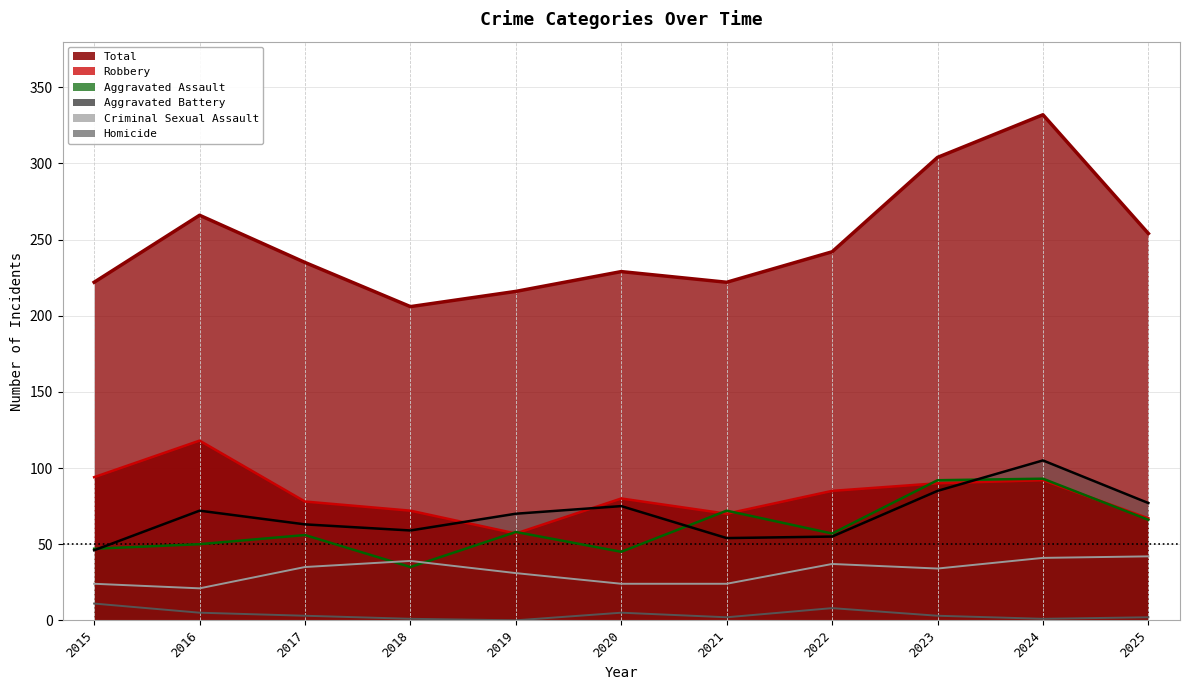

Reading left to right, extract all data points from this chart.

Aggravated Assault: 47	50	56	35	58	45	72	57	92	93	66
Aggravated Battery: 46	72	63	59	70	75	54	55	85	105	77
Criminal Sexual Assault: 24	21	35	39	31	24	24	37	34	41	42
Homicide: 11	5	3	1	0	5	2	8	3	1	2
Robbery: 94	118	78	72	57	80	70	85	90	92	67
Total: 222	266	235	206	216	229	222	242	304	332	254